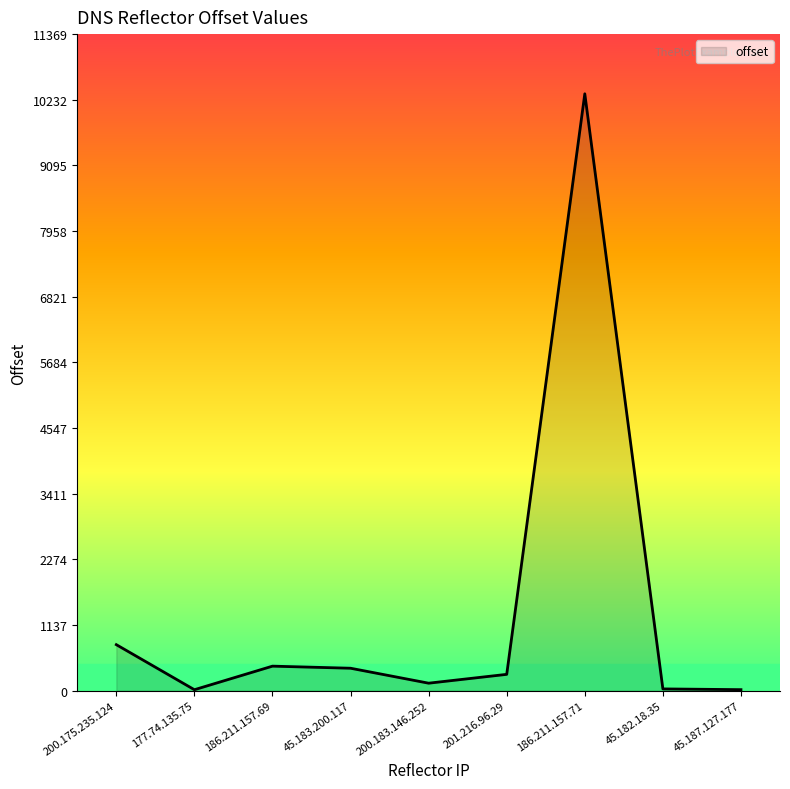

What is the average value?

1380